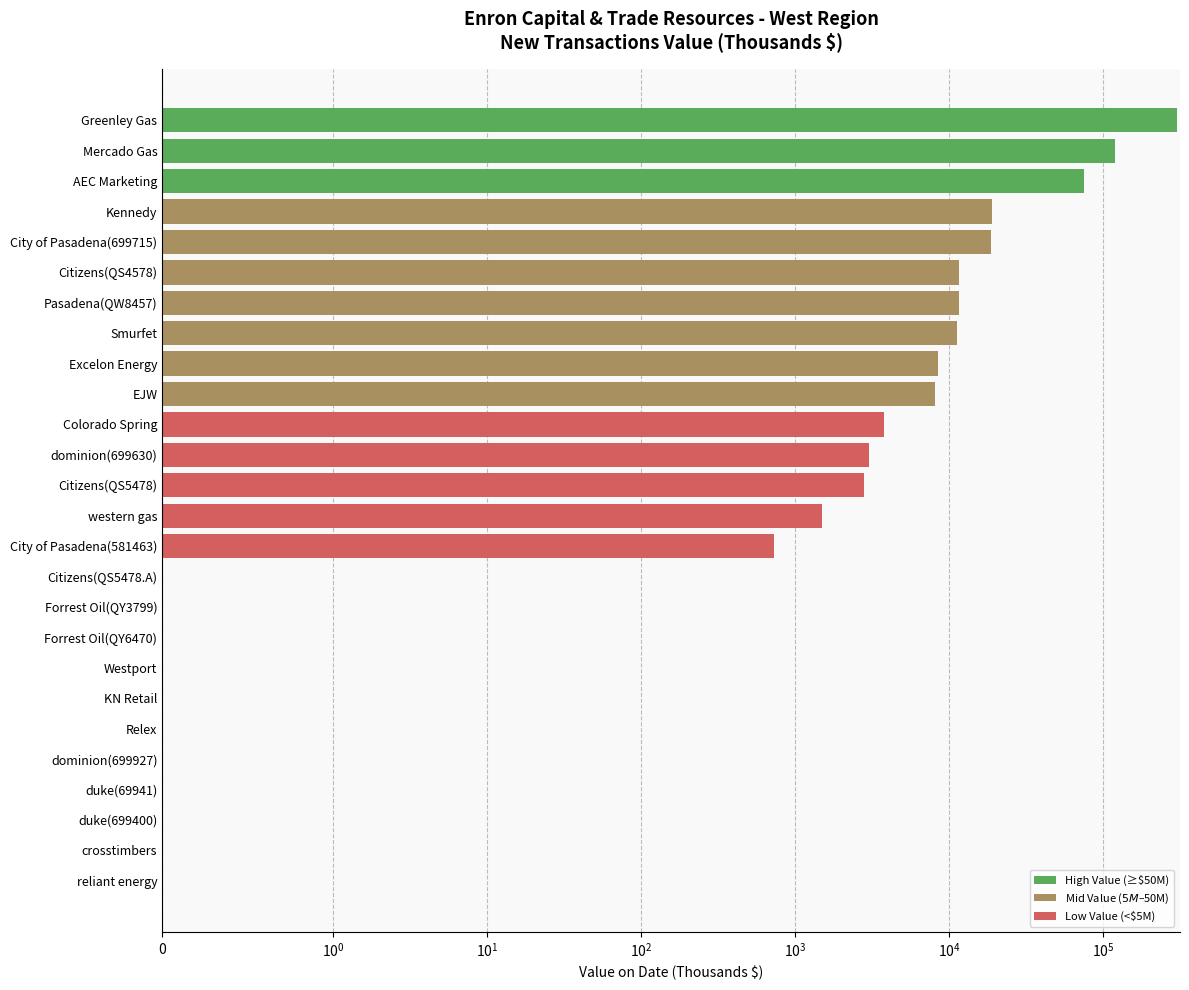

How many bars are there in total?

26